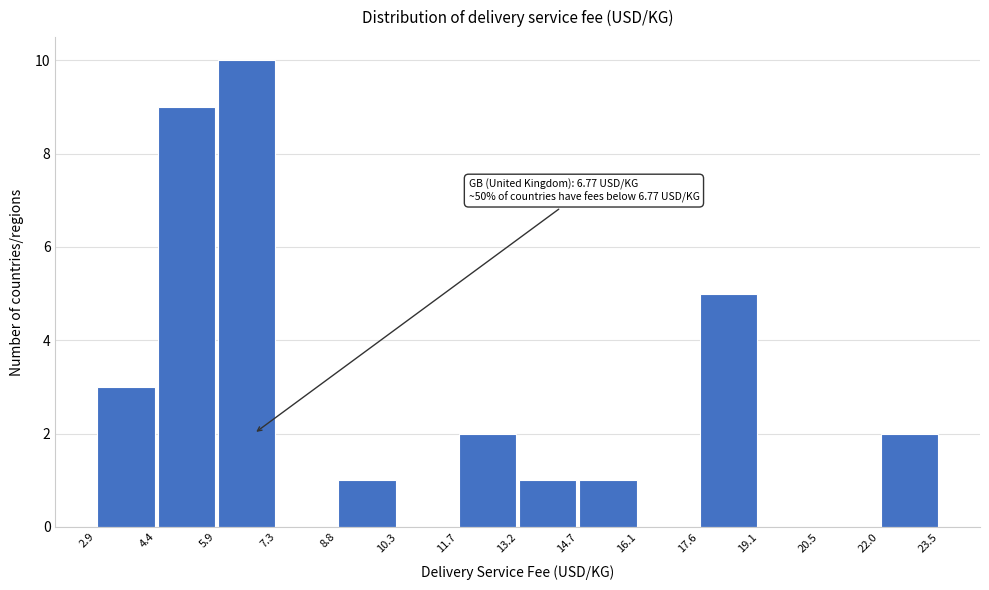

Over which range of the x-axis is the bar tallest?

5.9 to 7.3